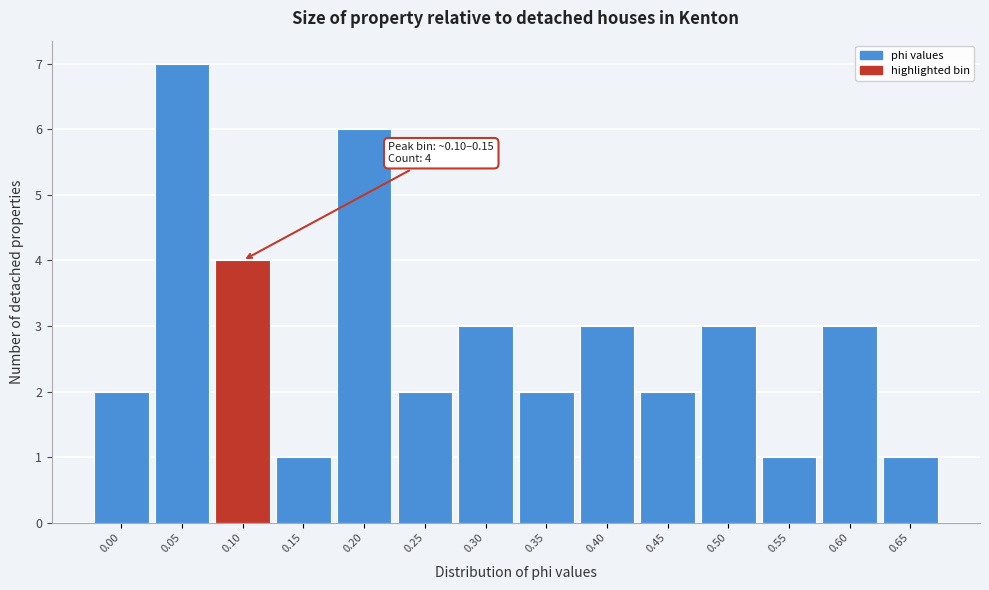

Reading right to left, transcribe all the data shown in this chart.

0.65=1	0.60=3	0.55=1	0.50=3	0.45=2	0.40=3	0.35=2	0.30=3	0.25=2	0.20=6	0.15=1	0.10=4	0.05=7	0.00=2